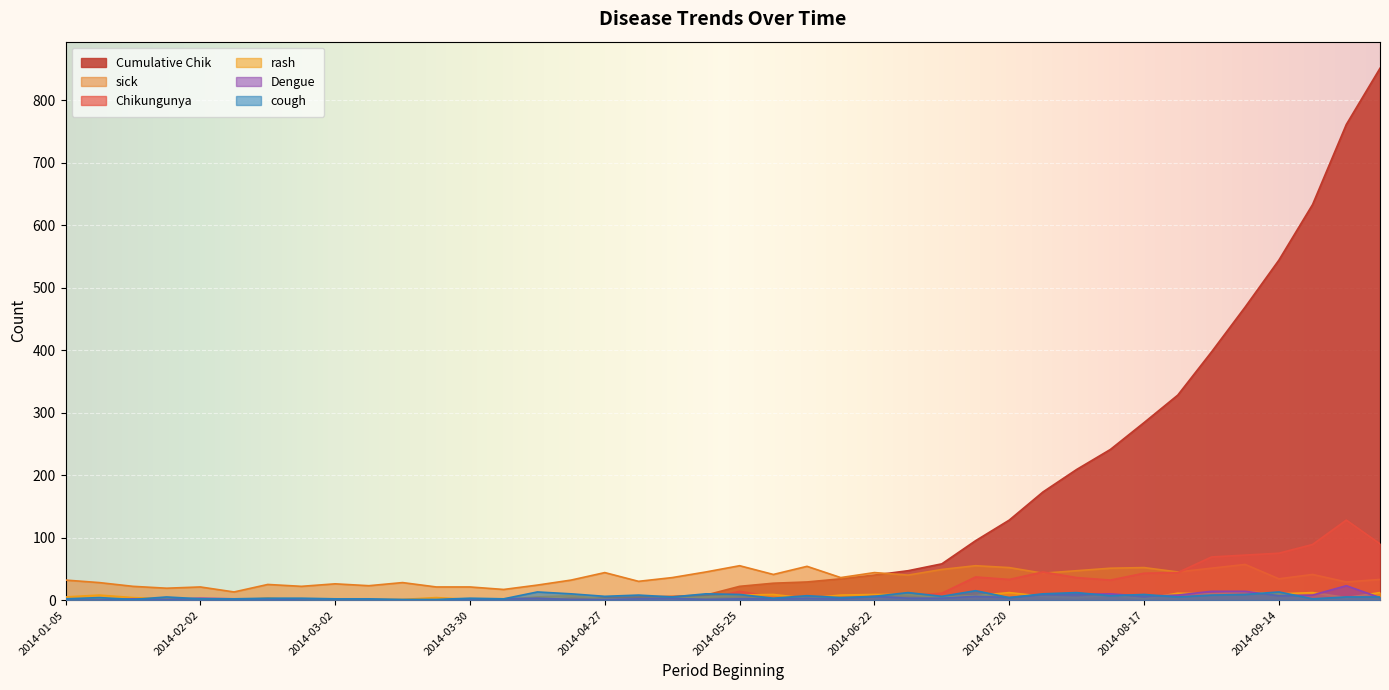

What is the sum of the Cumulative Chik values at 2014-08-31 and 2014-05-04?

402